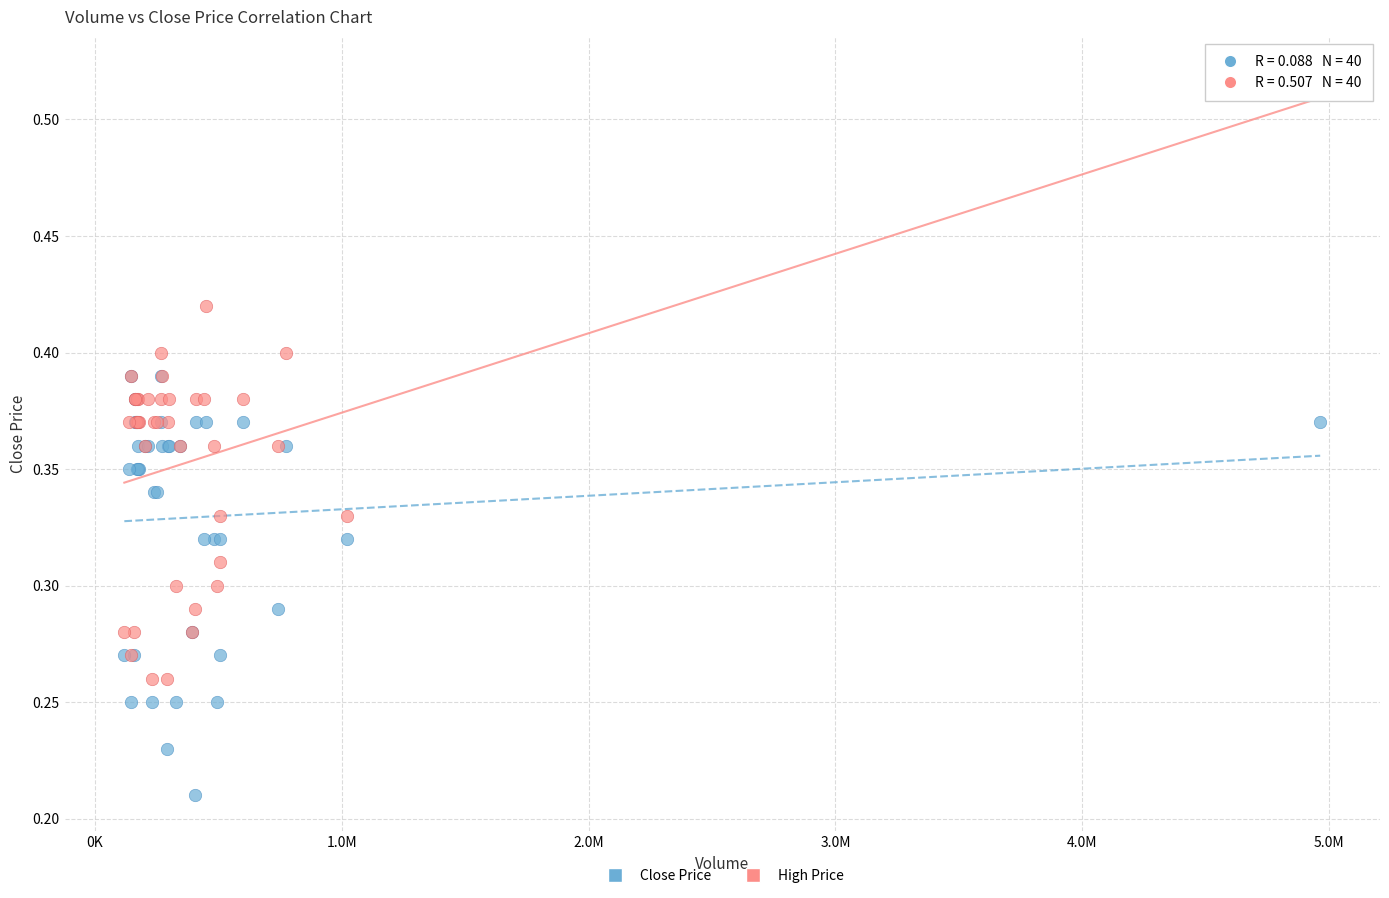

What are all the series names shown in the legend?

Close Price, High Price